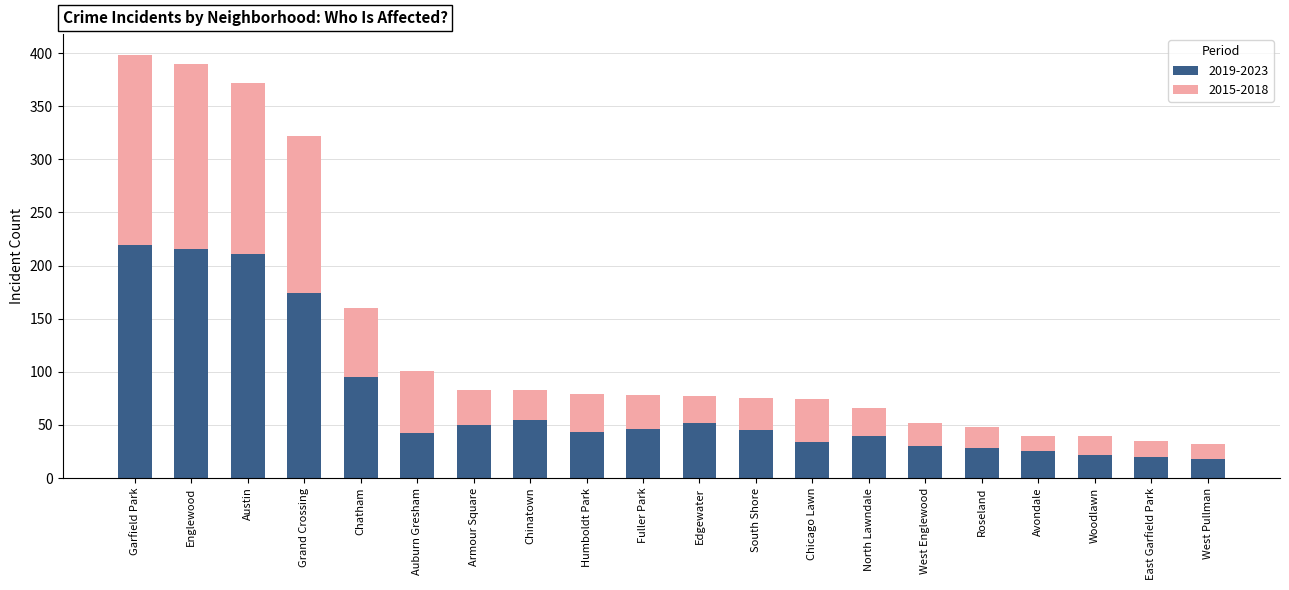

What is the minimum value for 2019-2023?

18